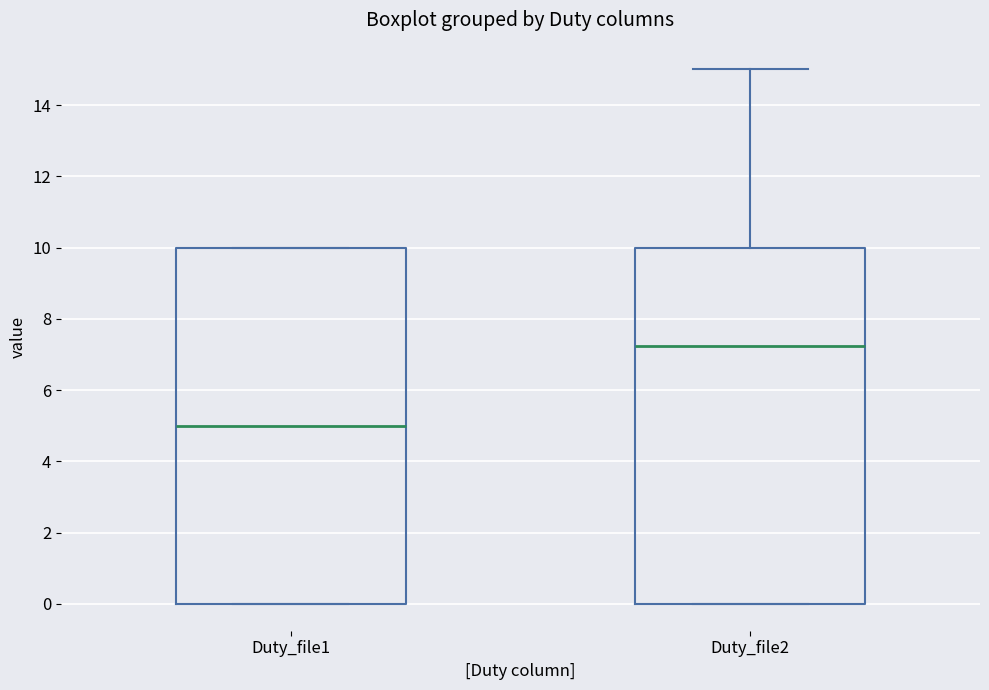

Reading left to right, read every box against the y-axis: the position of its median line, the range the box covers, and the ends of its whiskers. The values are not printed on the chart, so give them approximately, as read against the axis.

Duty_file1: median 5.0, box 0.0 to 10.0, whiskers 0.0 to 10.0
Duty_file2: median 7.2, box 0.0 to 10.0, whiskers 0.0 to 15.0